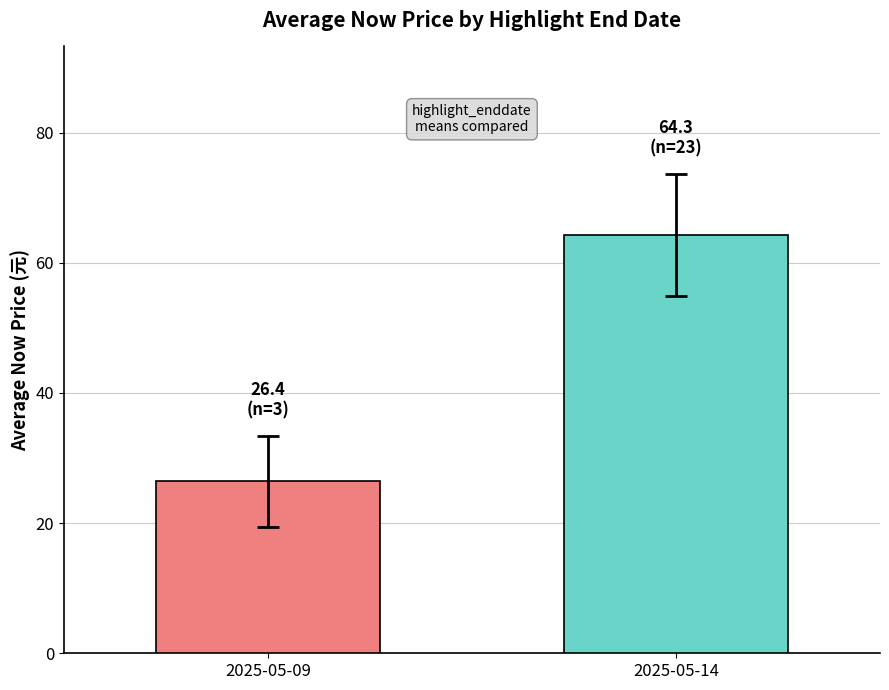

Rank the categories by value from lowest to highest.

2025-05-09, 2025-05-14